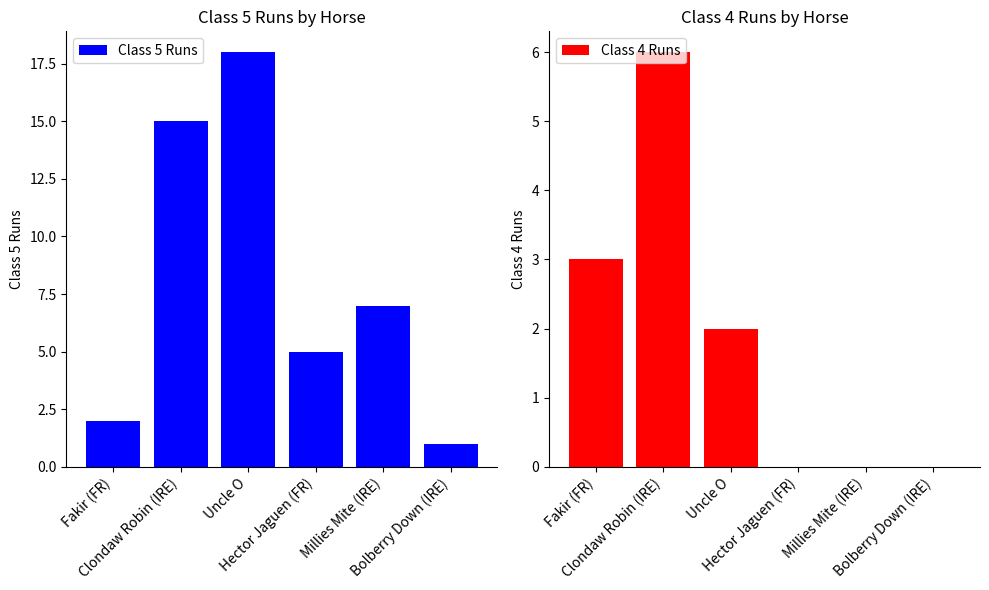

Rank the categories by Class 5 Runs value from highest to lowest.

Uncle O, Clondaw Robin (IRE), Millies Mite (IRE), Hector Jaguen (FR), Fakir (FR), Bolberry Down (IRE)